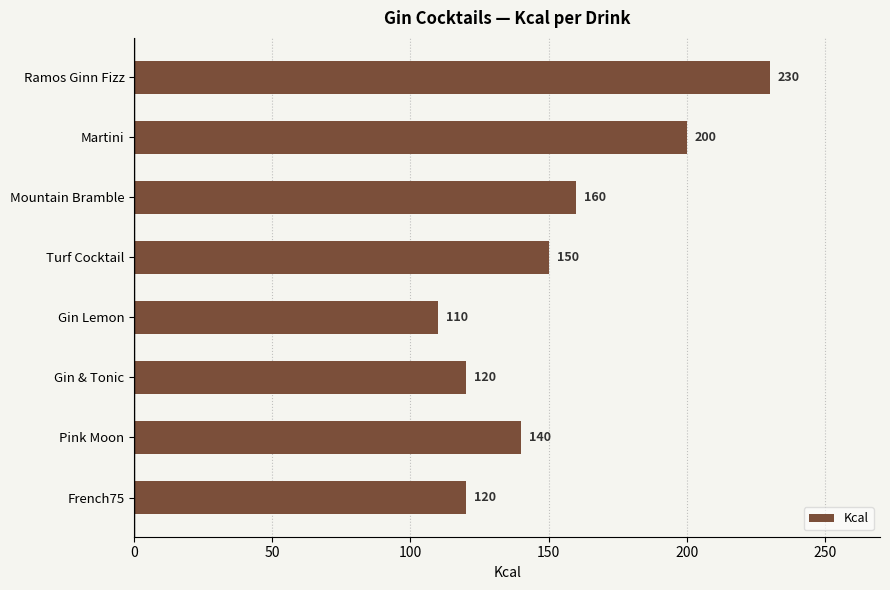

What is the average value?

154